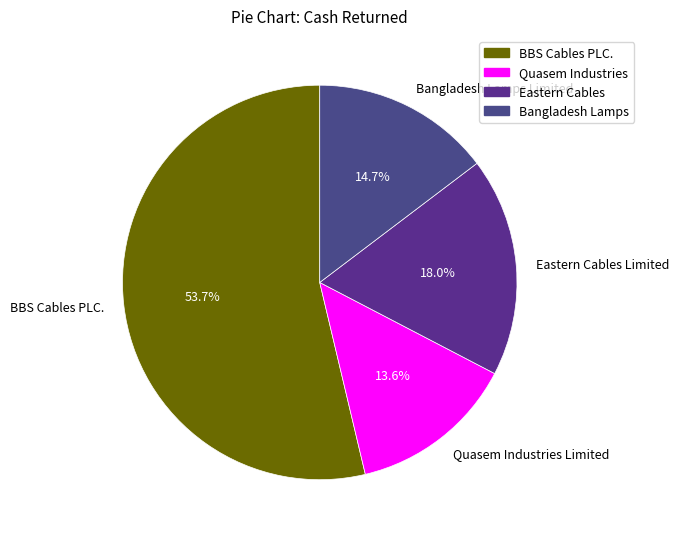

To the nearest percent, what is the average slice percentage?

25%